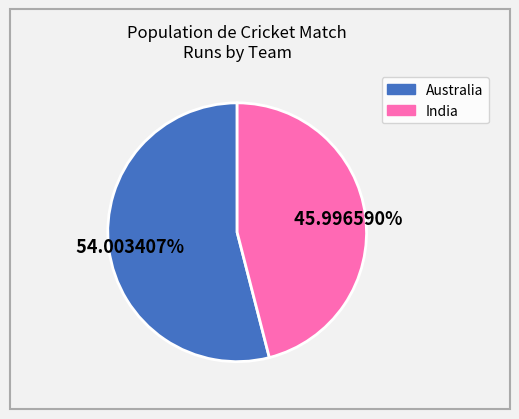

Does any single category account for the majority?

Yes